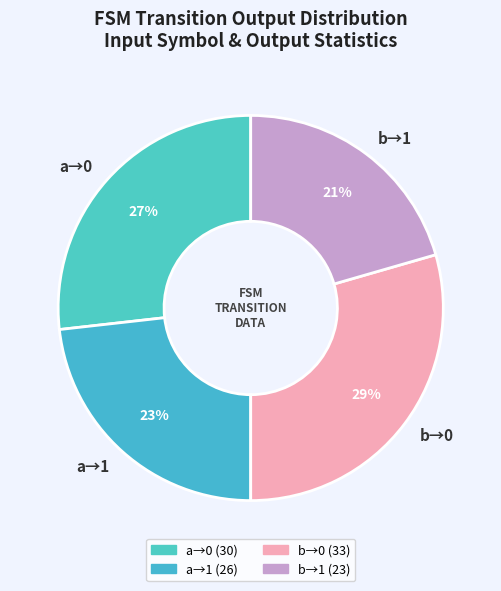

What is the ratio of the value at a→1 to the value at b→0?

0.8